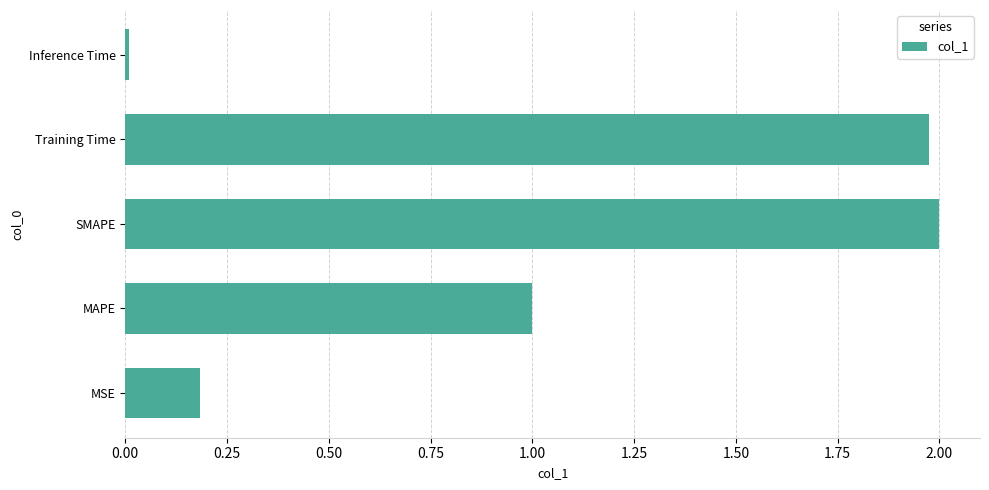

What is the average value?

1.0